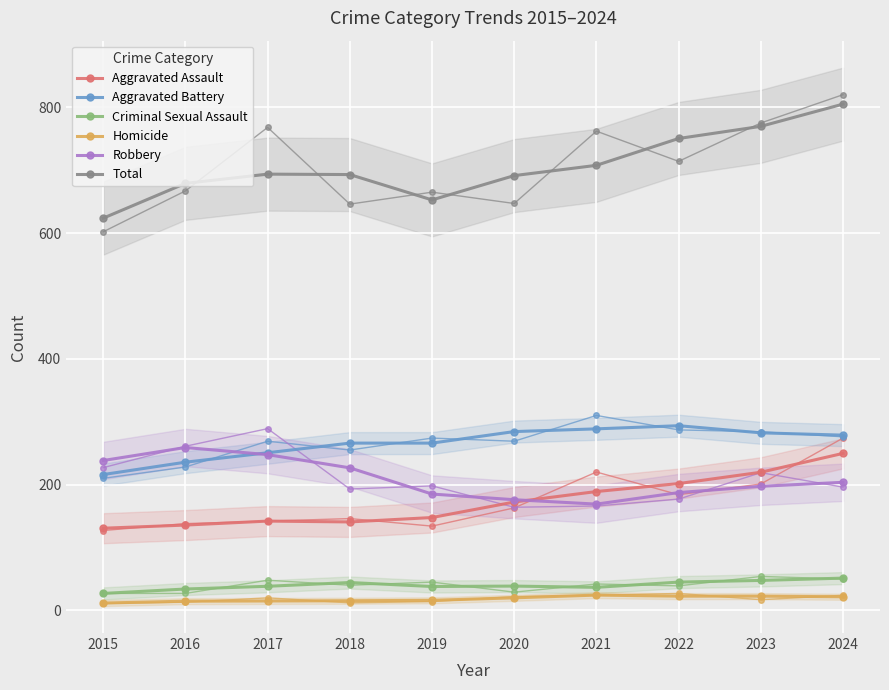

Is the value of Aggravated Battery at 2022 greater than the value of Total at 2016?

No